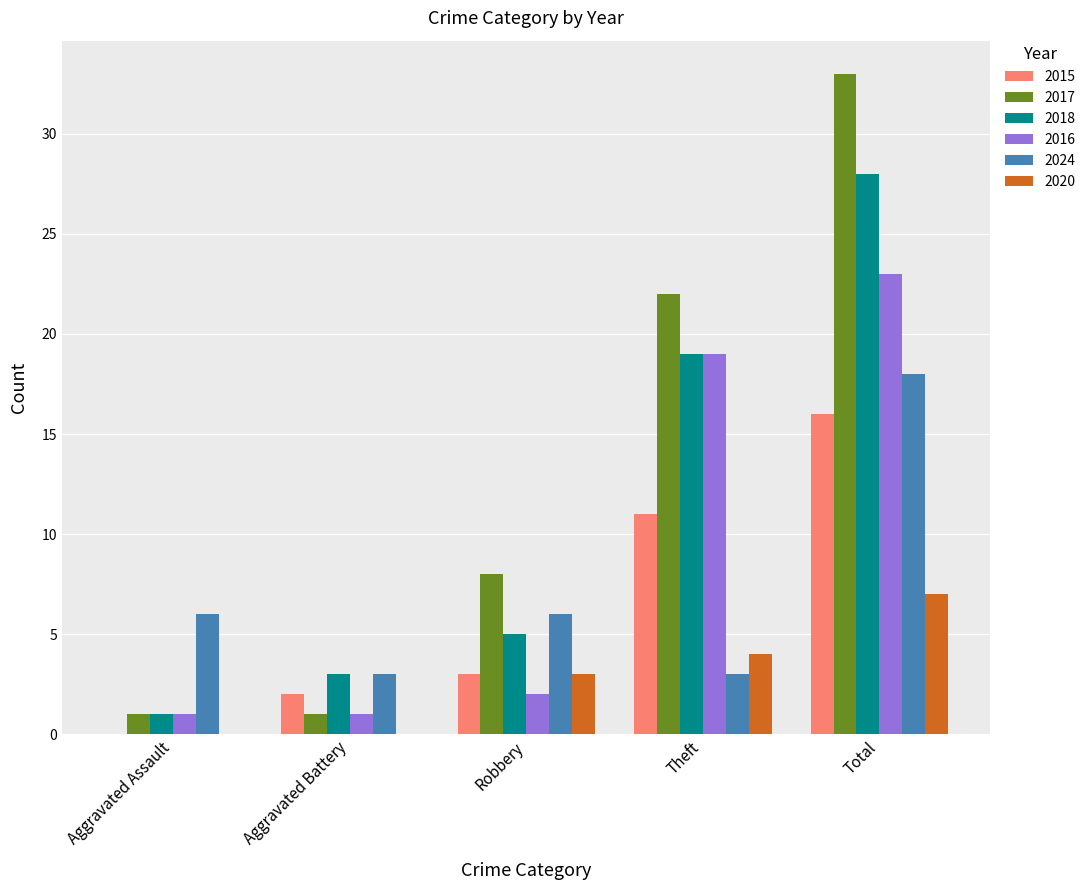

What is the highest value of the 2020 series?

7